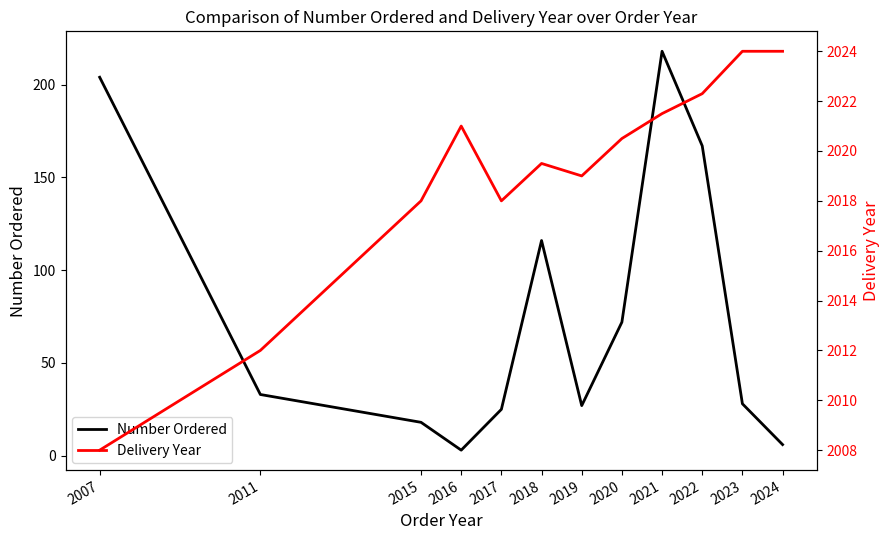

True or false: Delivery Year and Number Ordered cross at least once.

False